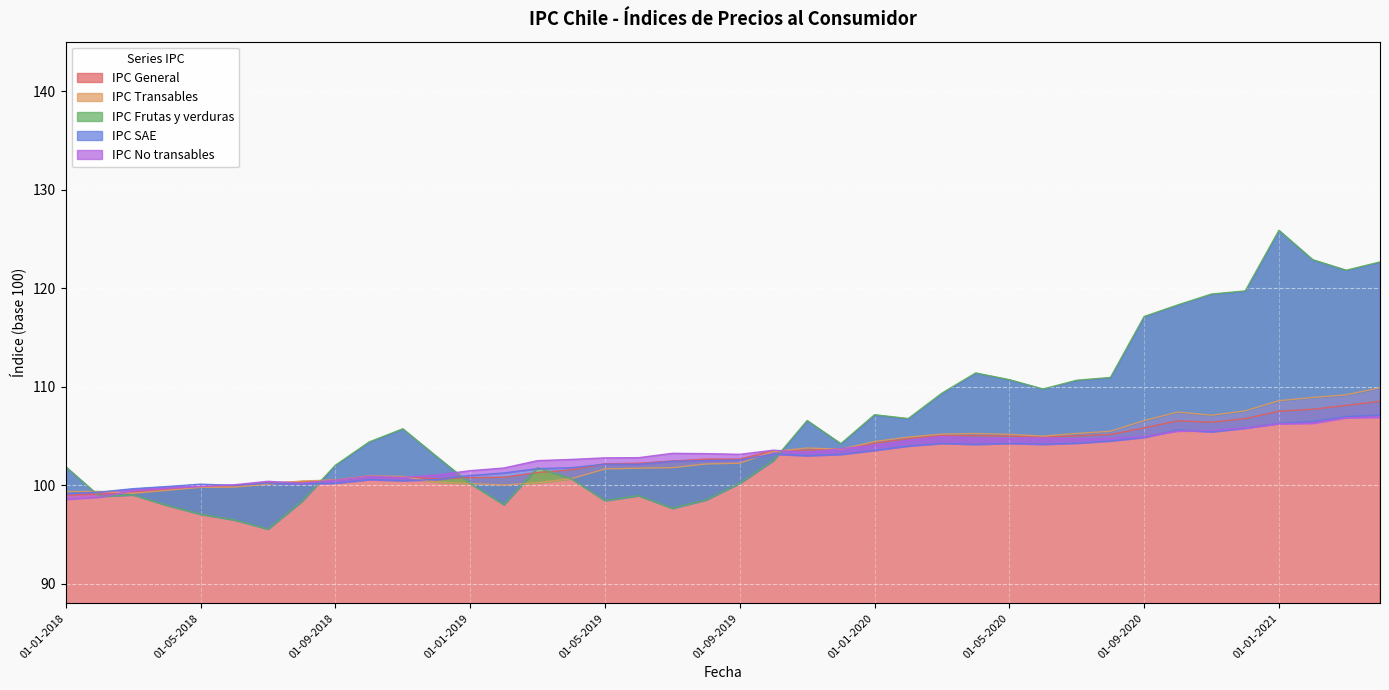

What is the maximum value for IPC General?

108.5